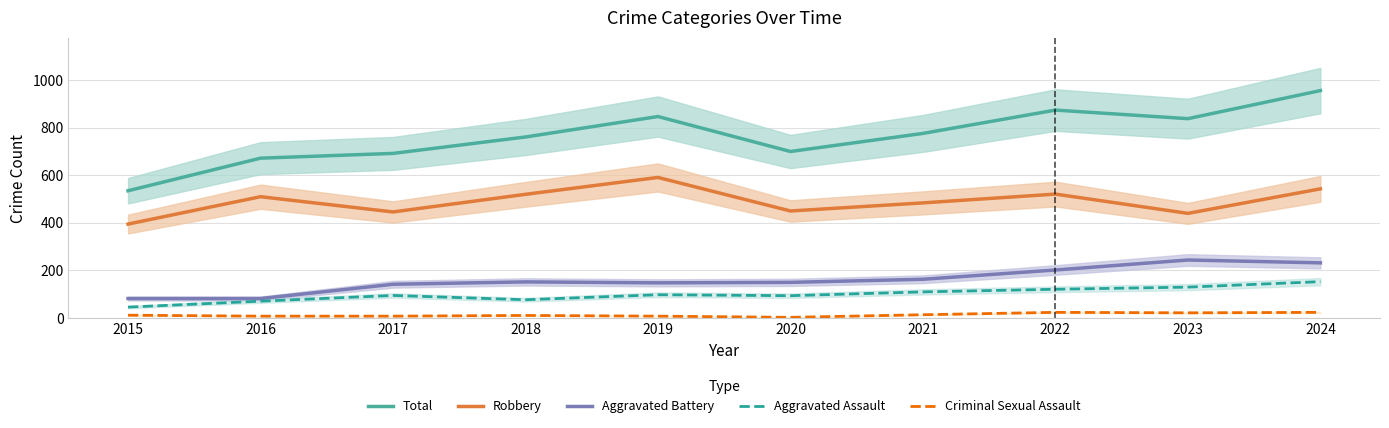

Reading left to right, transcribe all the data shown in this chart.

Total: 2015=535	2016=672	2017=692	2018=761	2019=847	2020=700	2021=776	2022=874	2023=838	2024=956
Robbery: 2015=395	2016=510	2017=446	2018=520	2019=591	2020=450	2021=484	2022=521	2023=440	2024=543
Aggravated Battery: 2015=82	2016=82	2017=142	2018=152	2019=148	2020=150	2021=163	2022=202	2023=244	2024=232
Aggravated Assault: 2015=46	2016=71	2017=95	2018=77	2019=98	2020=94	2021=110	2022=121	2023=130	2024=153
Criminal Sexual Assault: 2015=12	2016=8	2017=8	2018=11	2019=8	2020=3	2021=14	2022=24	2023=22	2024=24